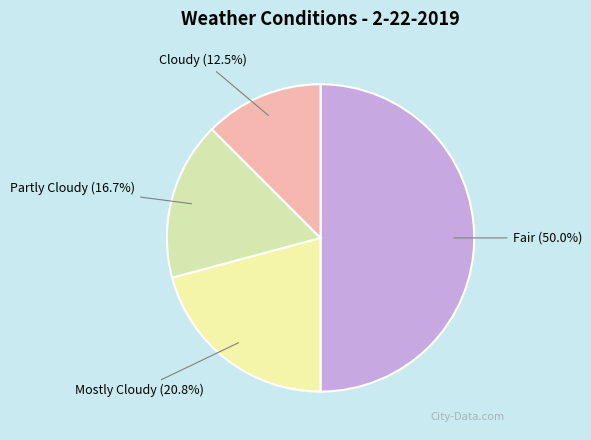

Approximately how many times larger is the value at Fair compared to Partly Cloudy?

3.0